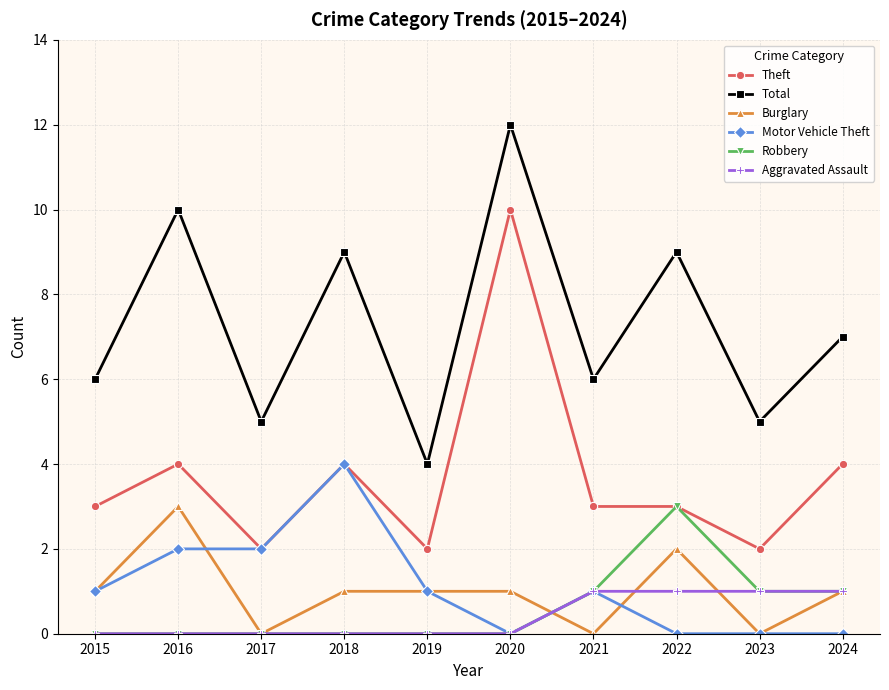

Between 2015 and 2020, which series saw the biggest shift?

Theft